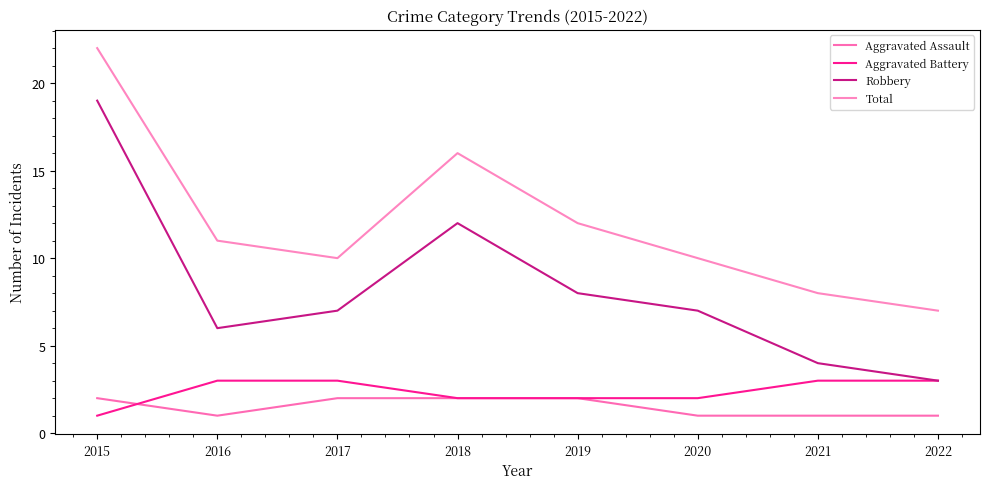

What is the minimum value for Aggravated Battery?

1